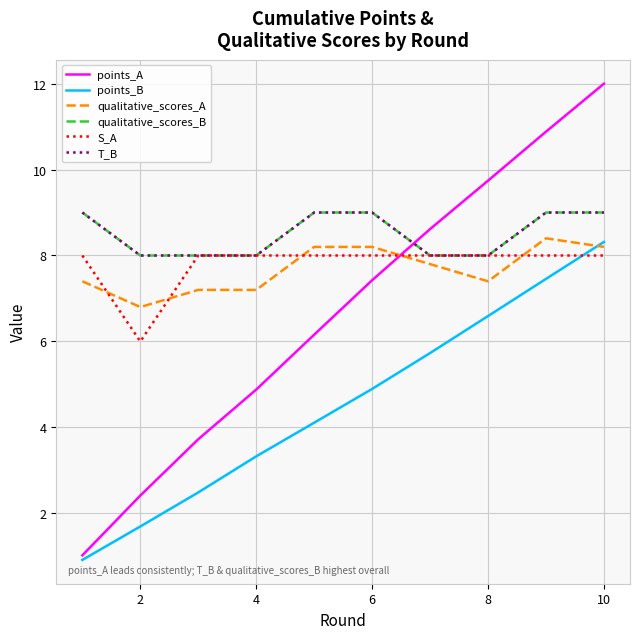

Is this an area chart (filled region under the line)?

No